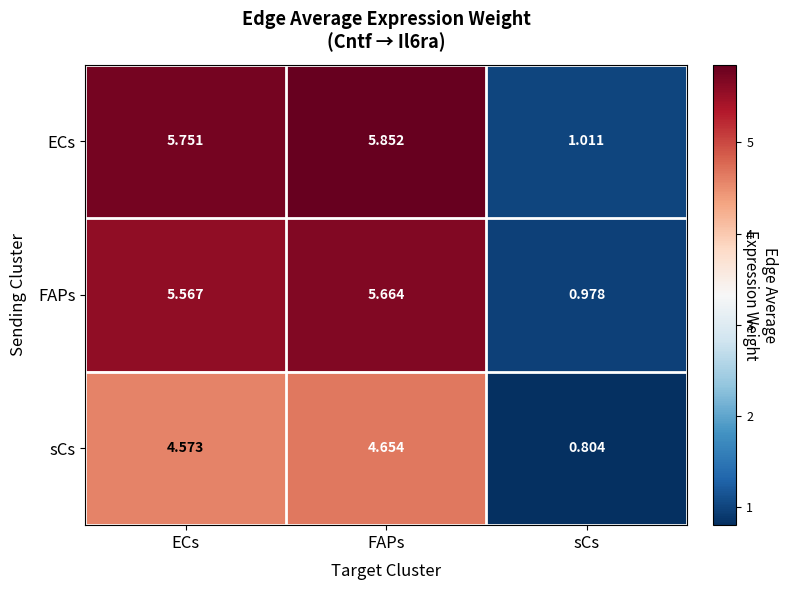

Between FAPs and sCs, which series saw the biggest shift?

ECs